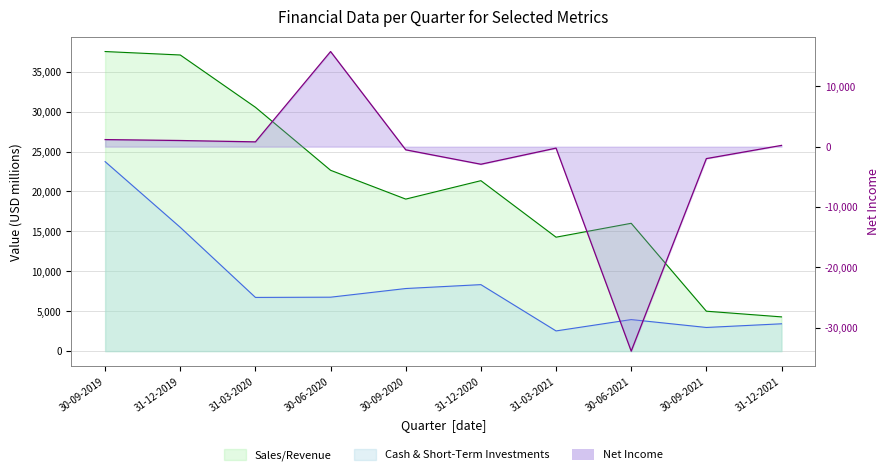

True or false: the data shows 796 at 31-03-2020.

True